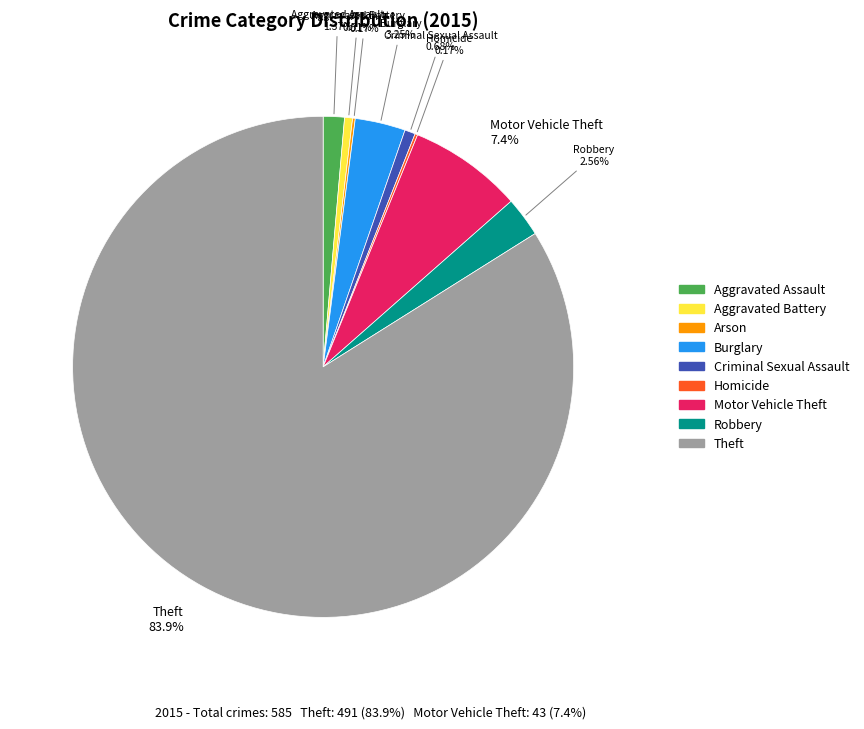

Does any single category account for the majority?

Yes